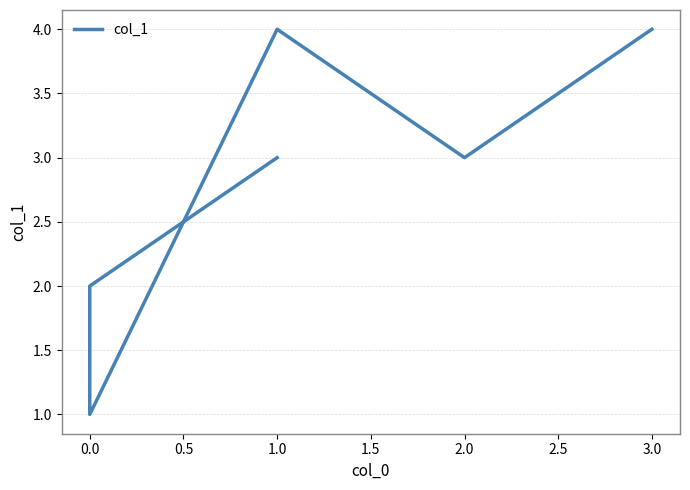

The chart shows a value of 1 at 2.0. True or false?

False